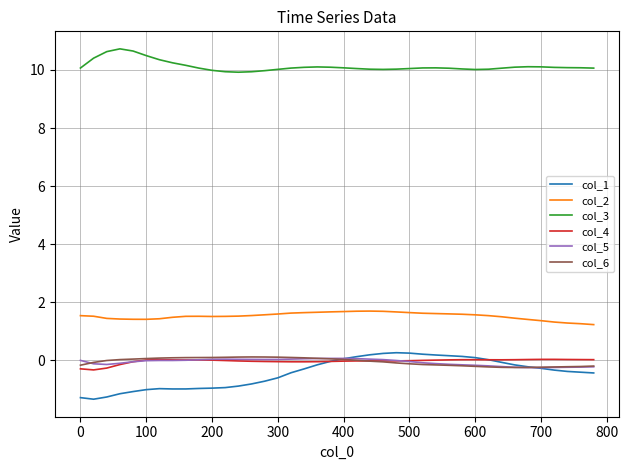

Which series has the widest spread of values?

col_1